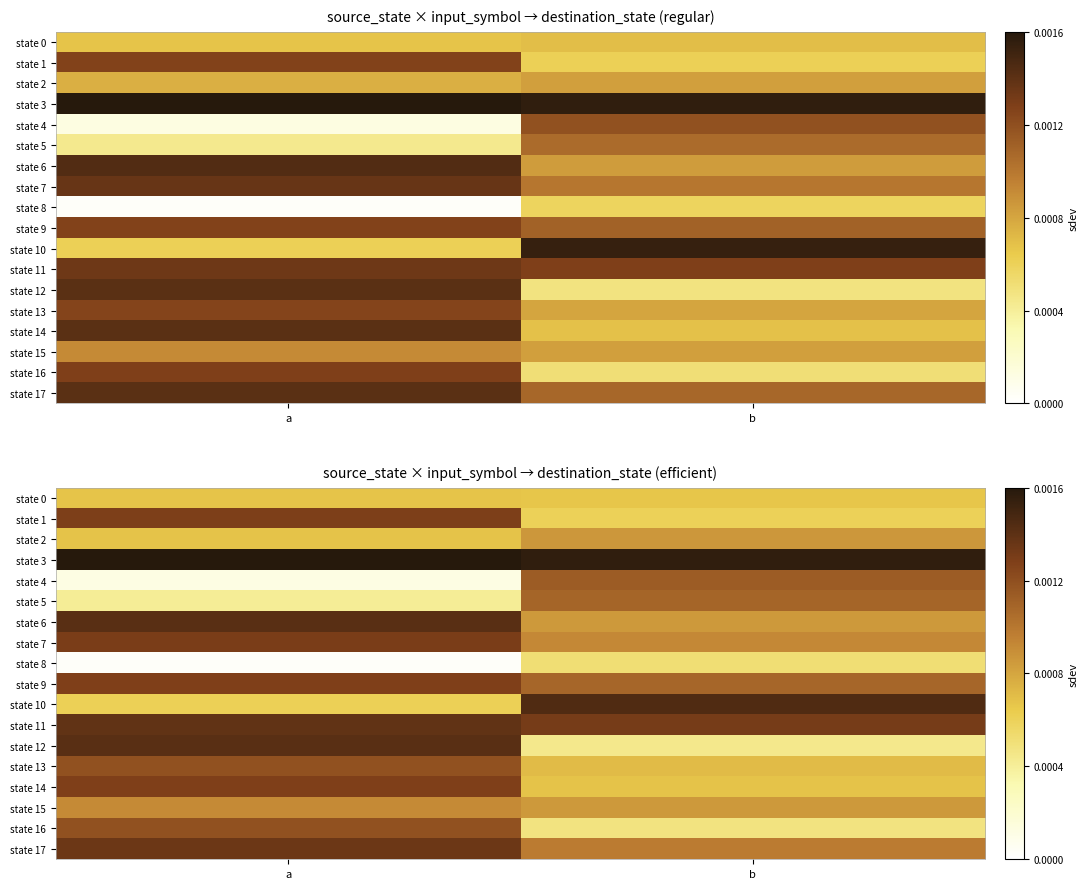

Count the number of categories in the chart.

2